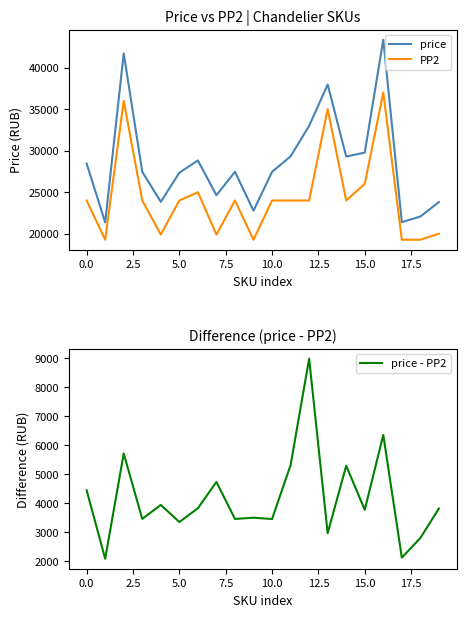

How many lines are shown in the chart?

3